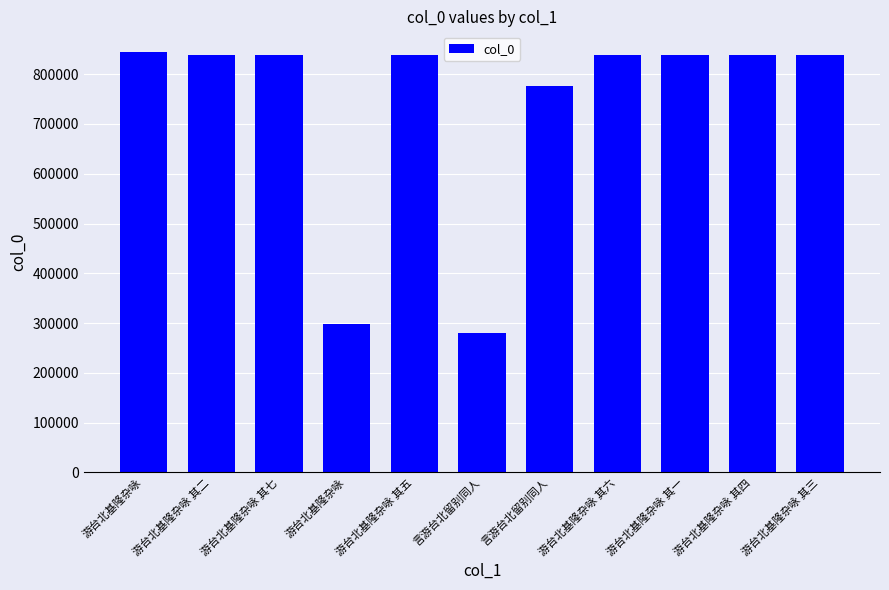

What is the ratio of the value at 言游台北留别同人 to the value at 游台北基隆杂咏 其三?

0.3